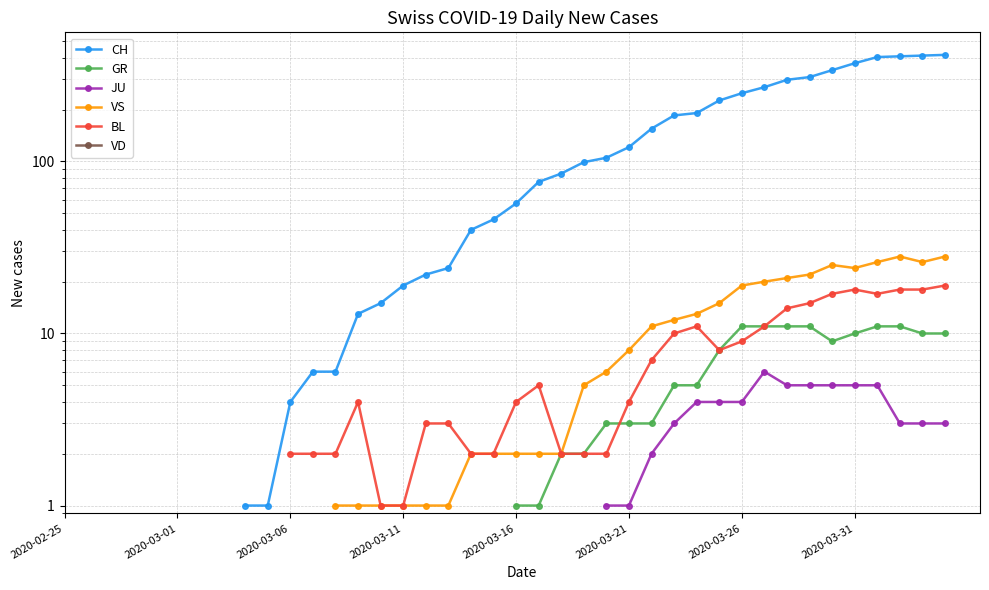

How many distinct data groups are displayed?

6